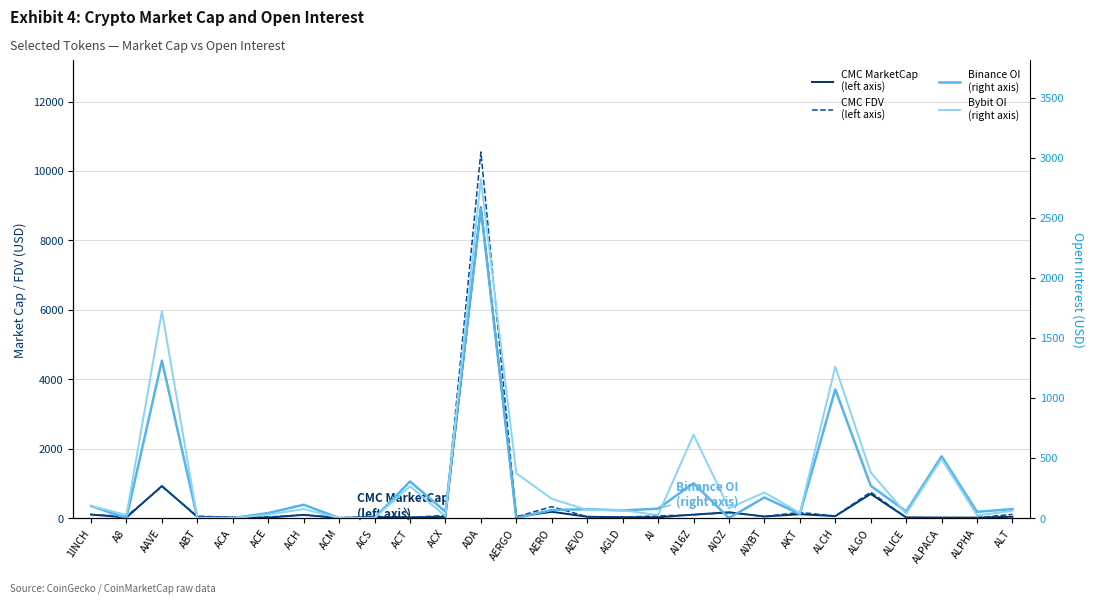

How many data points does each series have?

27